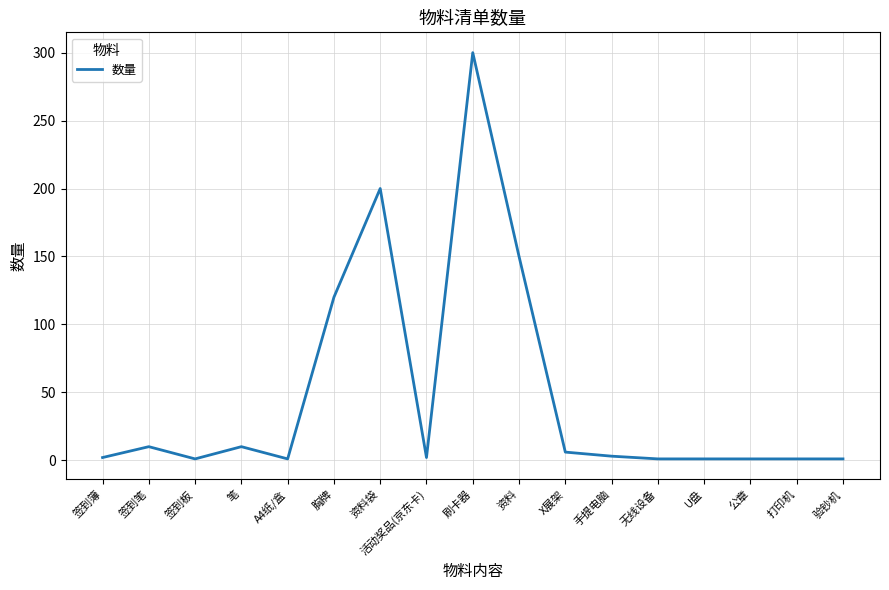

True or false: the data shows 319 at 资料袋.

False